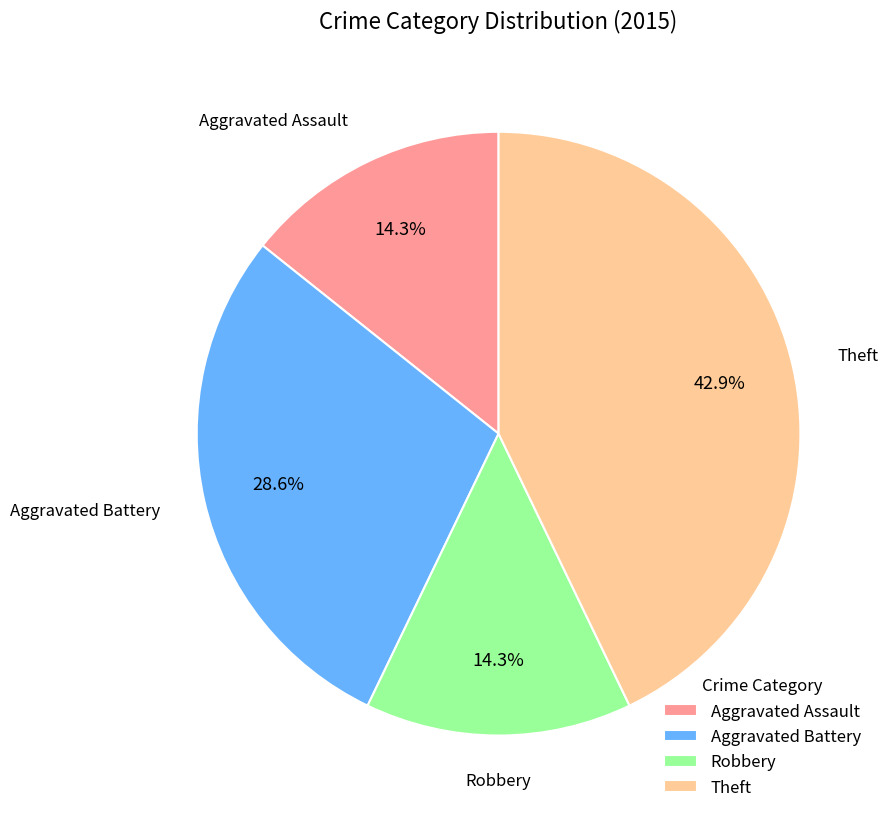

Which slice is the largest?

Theft